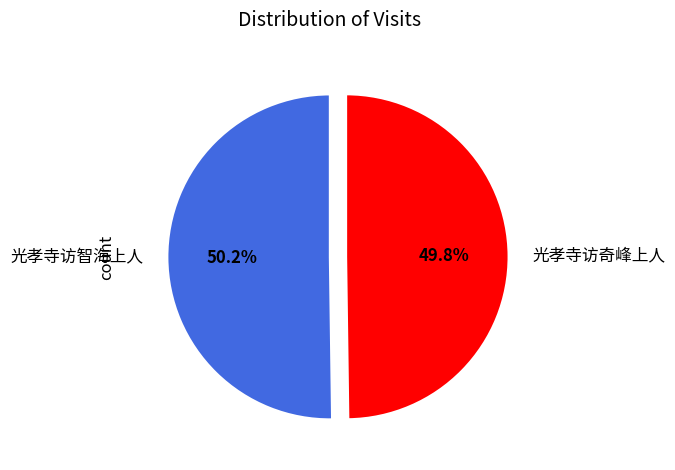

Does any single category account for the majority?

Yes